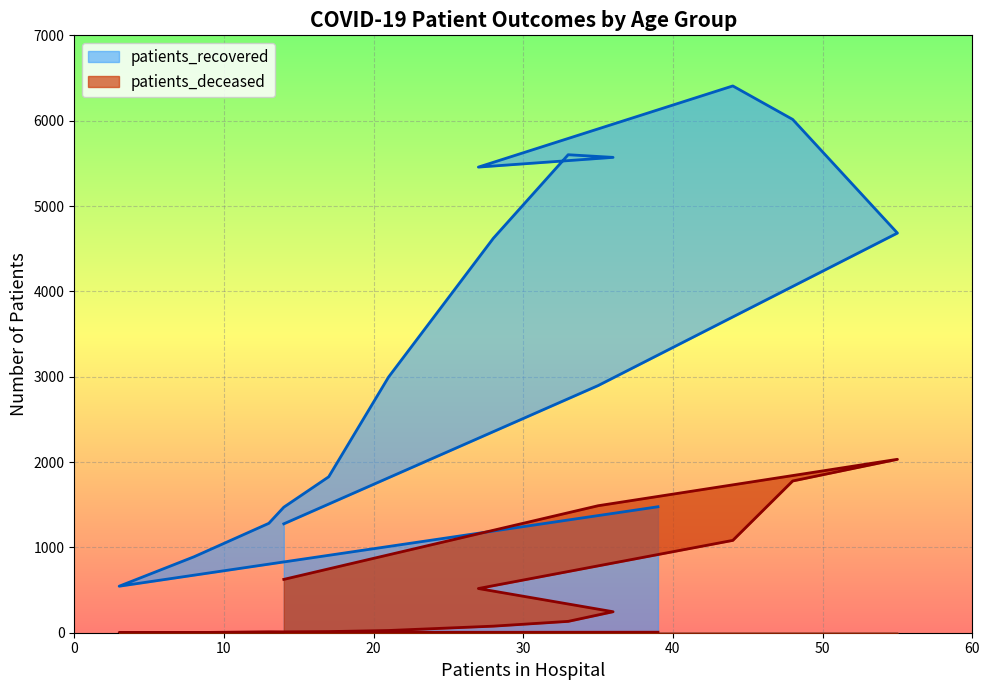

Reading left to right, transcribe all the data shown in this chart.

patients_recovered: <20=1476	20-24=545	25-29=890	30-34=1282	35-39=1471	40-44=1827	45-49=2996	50-54=4622	55-59=5601	60-64=5570	65-69=5456	70-74=6407	75-79=6015	80-84=4683	85-89=2896	>90=1276
patients_deceased: <20=6	20-24=3	25-29=2	30-34=11	35-39=10	40-44=13	45-49=26	50-54=77	55-59=133	60-64=246	65-69=518	70-74=1082	75-79=1778	80-84=2032	85-89=1488	>90=625